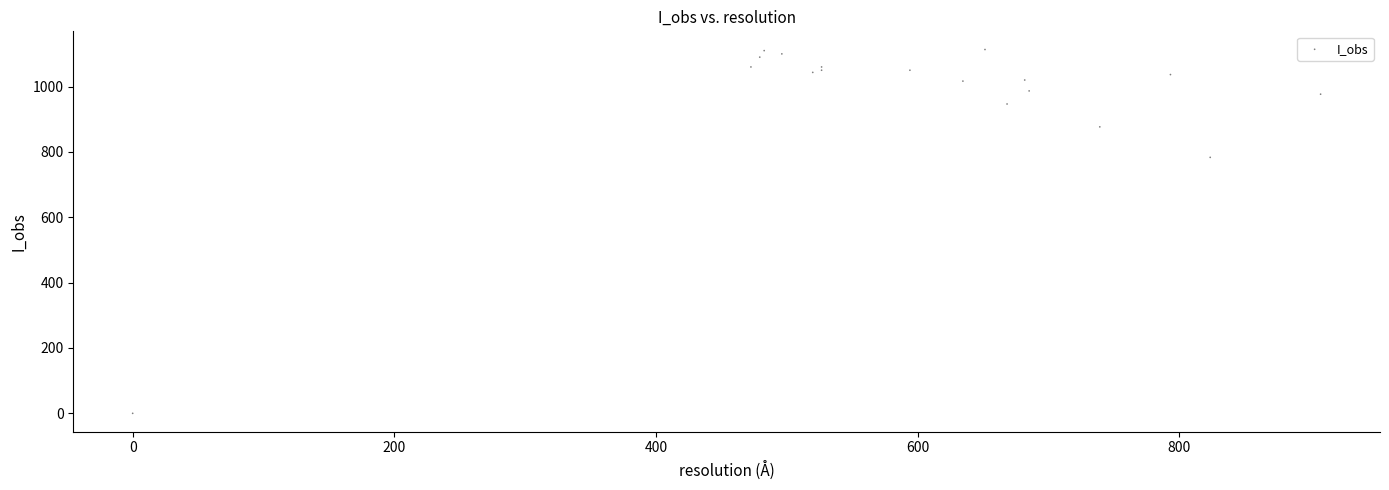

What Y value in the scatter plot is closest to 556?

783.3